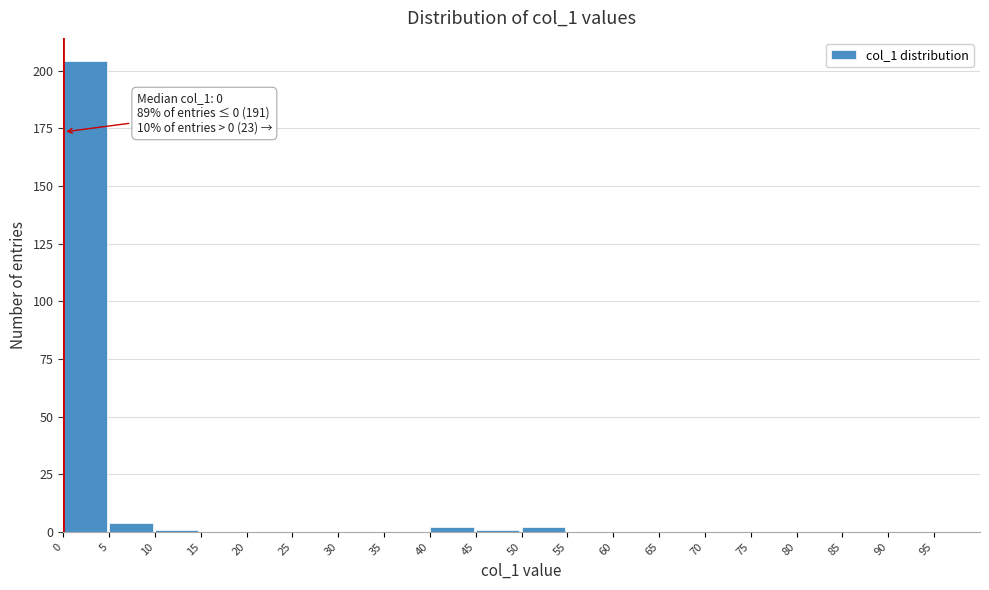

Which range on the x-axis has the tallest bar?

0 to 5